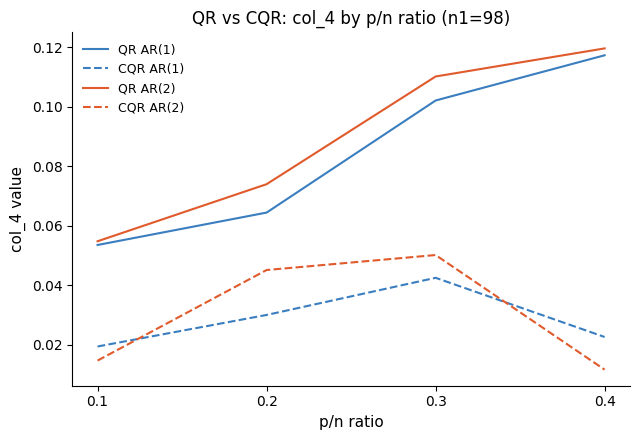

Count the number of data series in this chart.

4